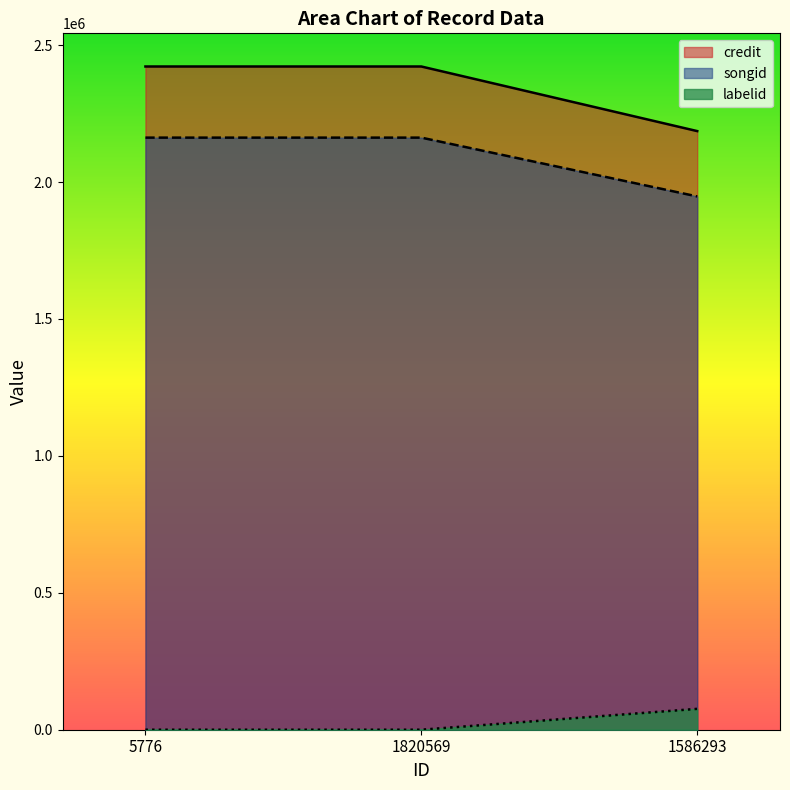

Between 5776 and 1586293, which series saw the biggest shift?

credit